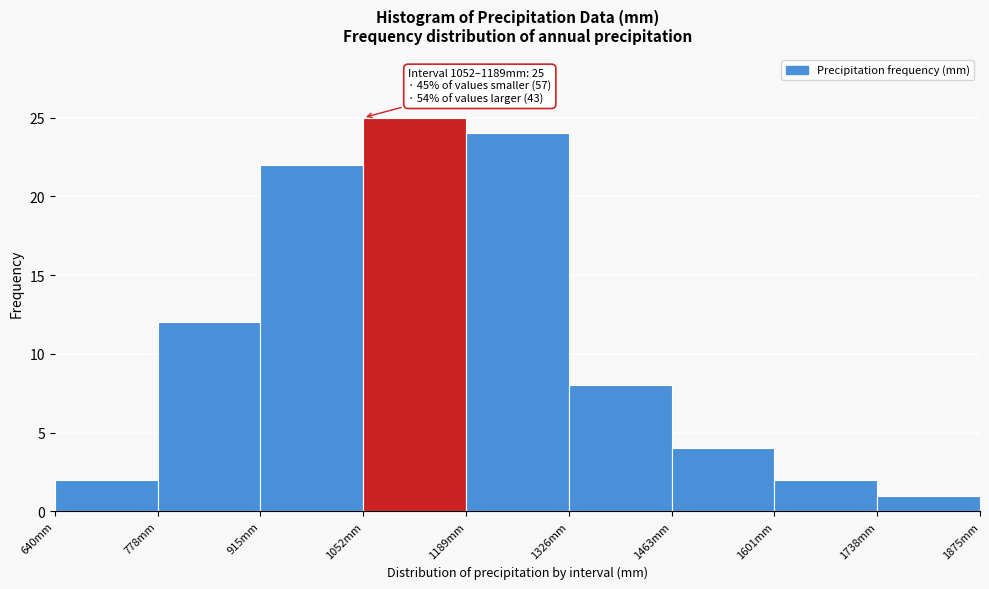

Which range on the x-axis has the tallest bar?

1060 to 1180